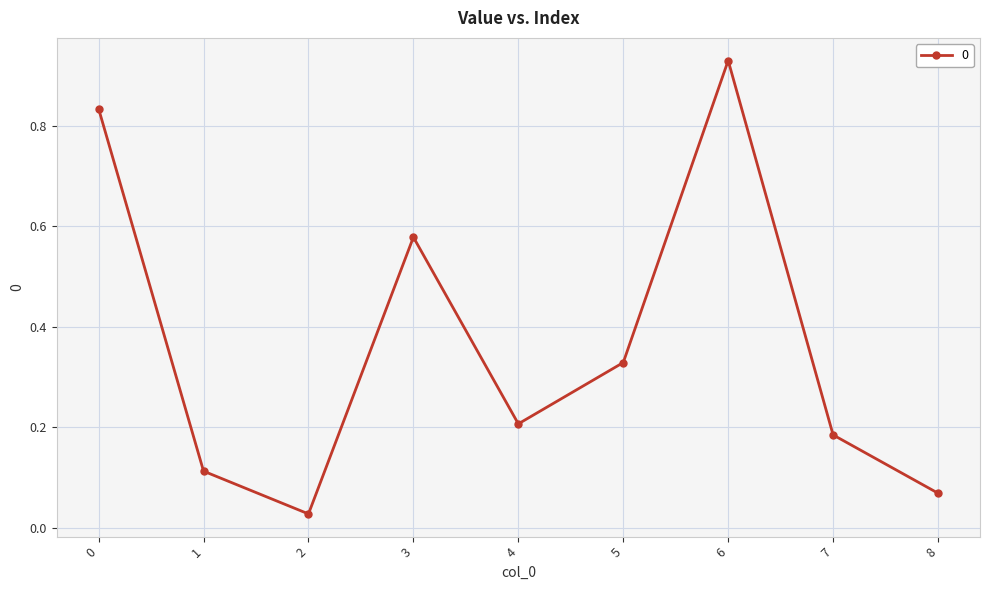

What is the sum of all values?

3.3